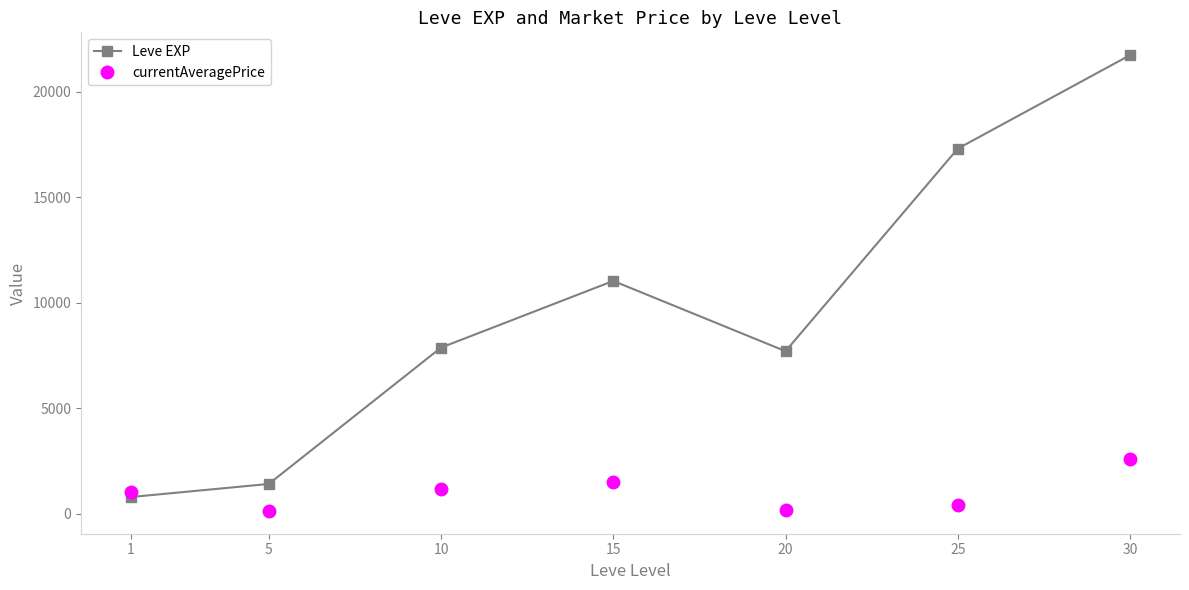

Count the number of data series in this chart.

2